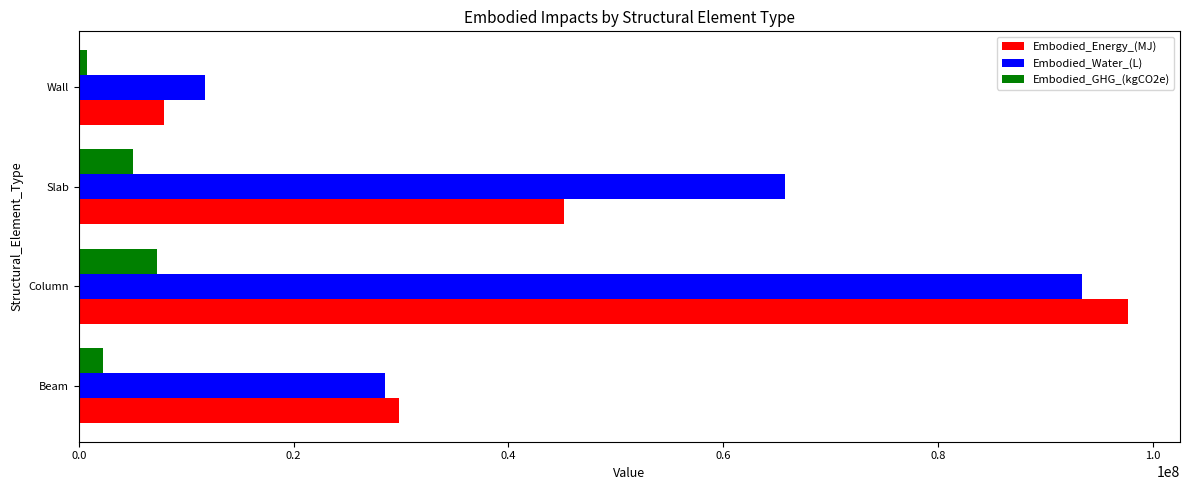

Which series has the largest range (max minus min)?

Embodied_Energy_(MJ)